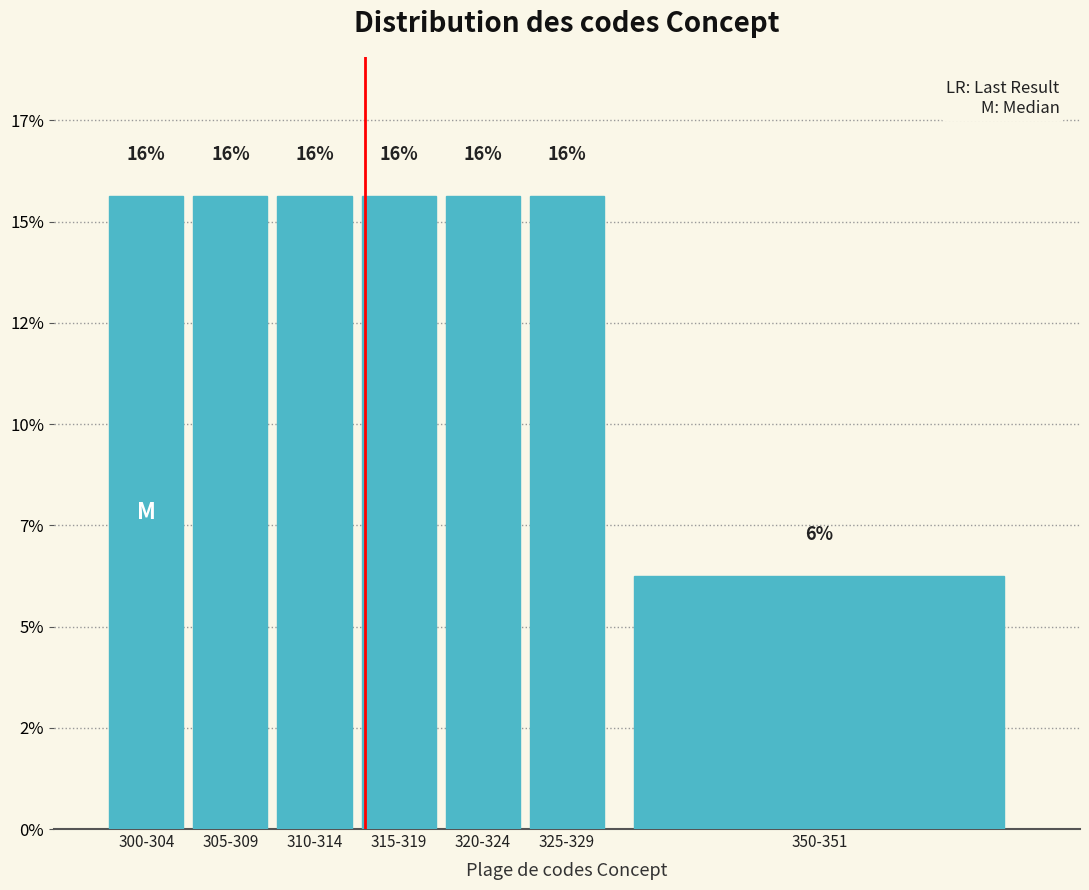

Are the bars horizontal?

No